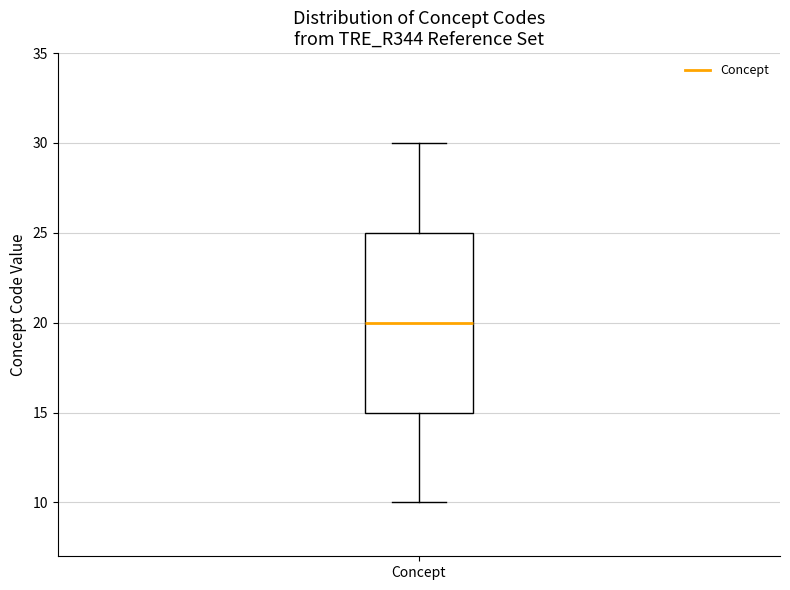

Read this box plot against the y-axis: the position of the median line, the range covered by the box, and the ends of both whiskers. The values are not printed on the chart, so give them approximately, as read against the axis.

median 20, box 15 to 25, whiskers 10 to 30